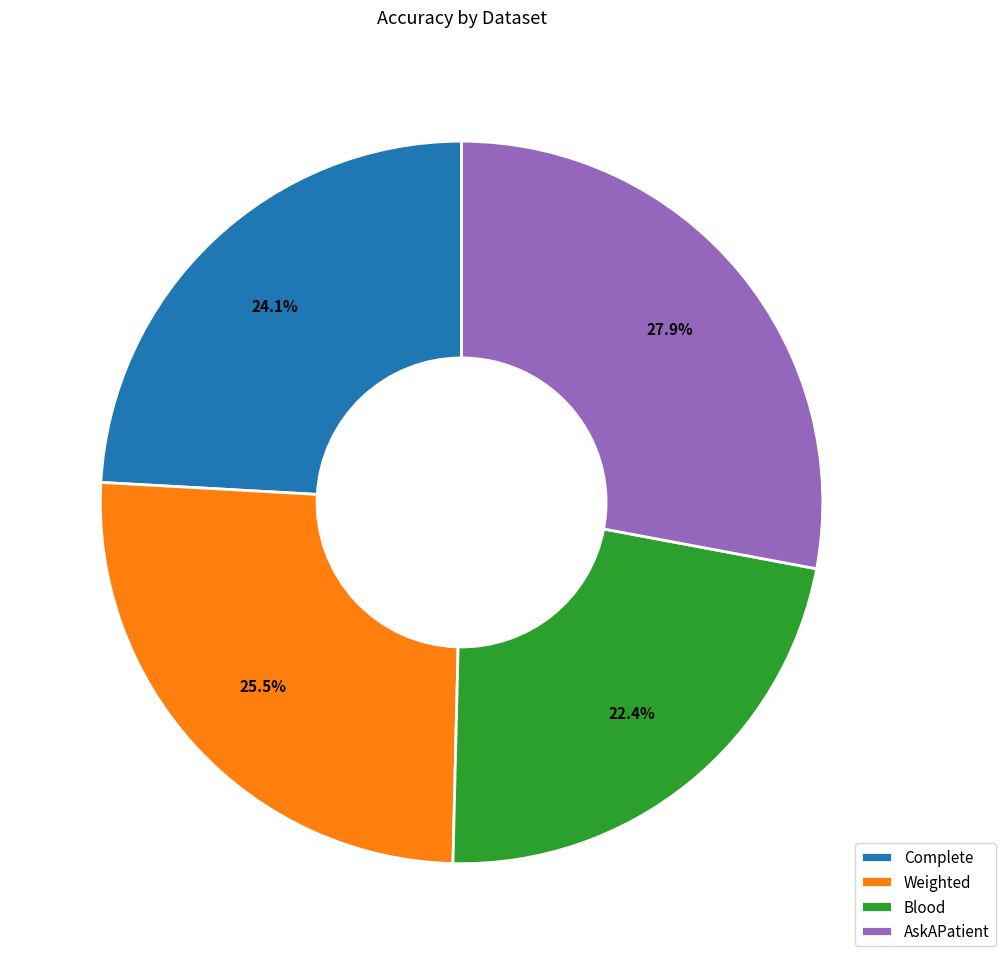

How much of the chart is everything except Blood?

77.6%